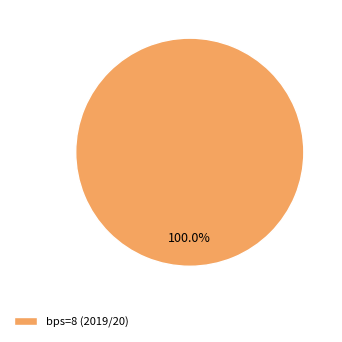

Rank the categories by value from highest to lowest.

bps=8 (2019/20)